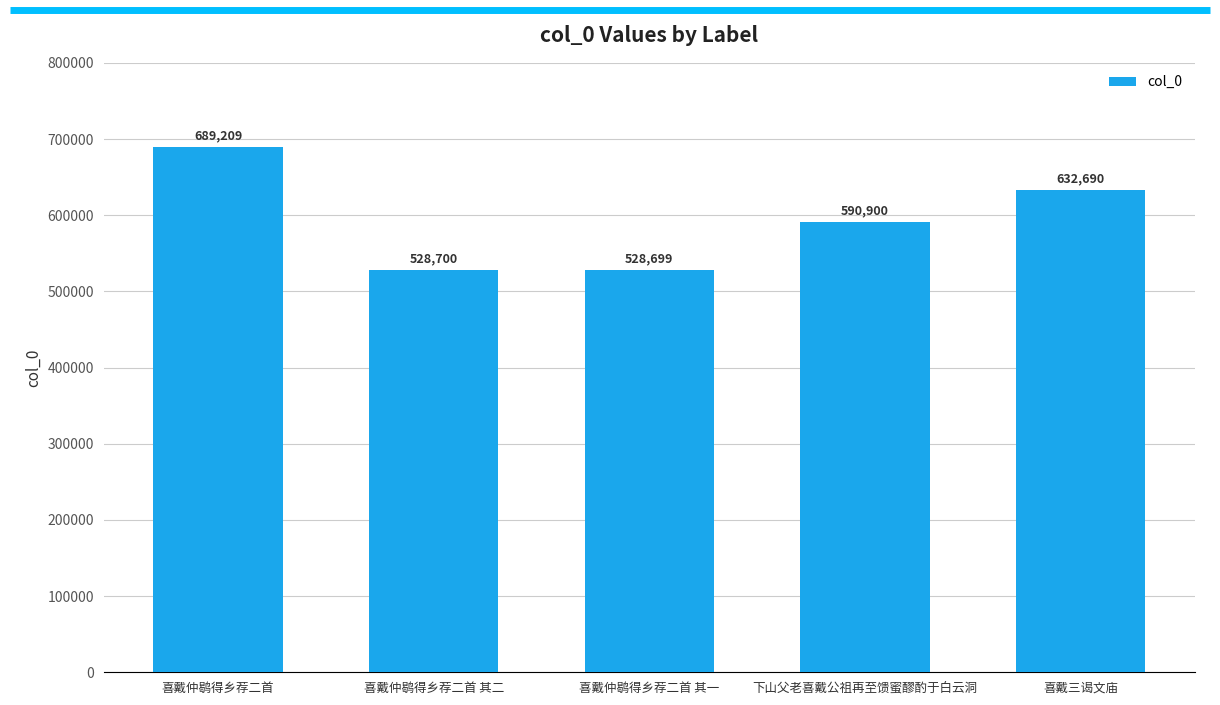

List the labels in order of value, largest first.

喜戴仲鹖得乡荐二首, 喜戴三谒文庙, 下山父老喜戴公祖再至馈蜜醪酌于白云洞, 喜戴仲鹖得乡荐二首 其二, 喜戴仲鹖得乡荐二首 其一